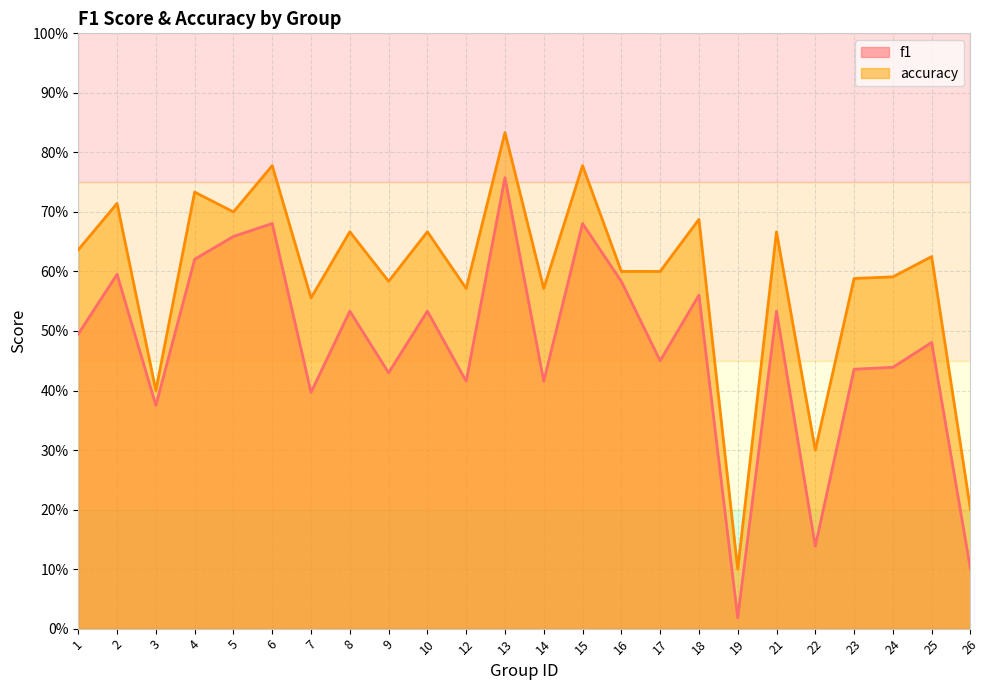

What is the difference between the highest and lowest values at 2?

0.1